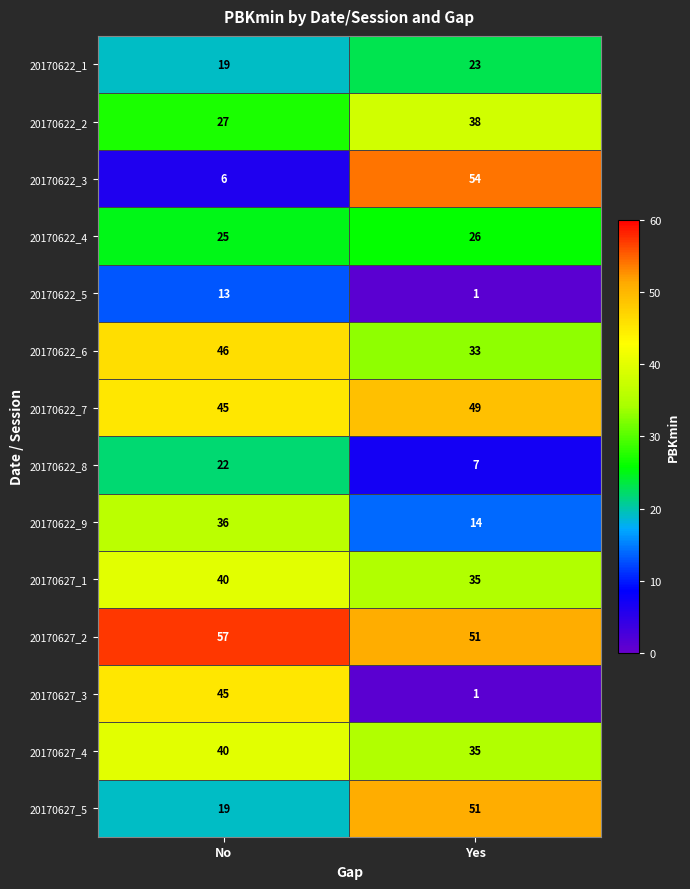

What is the greatest value displayed?

57